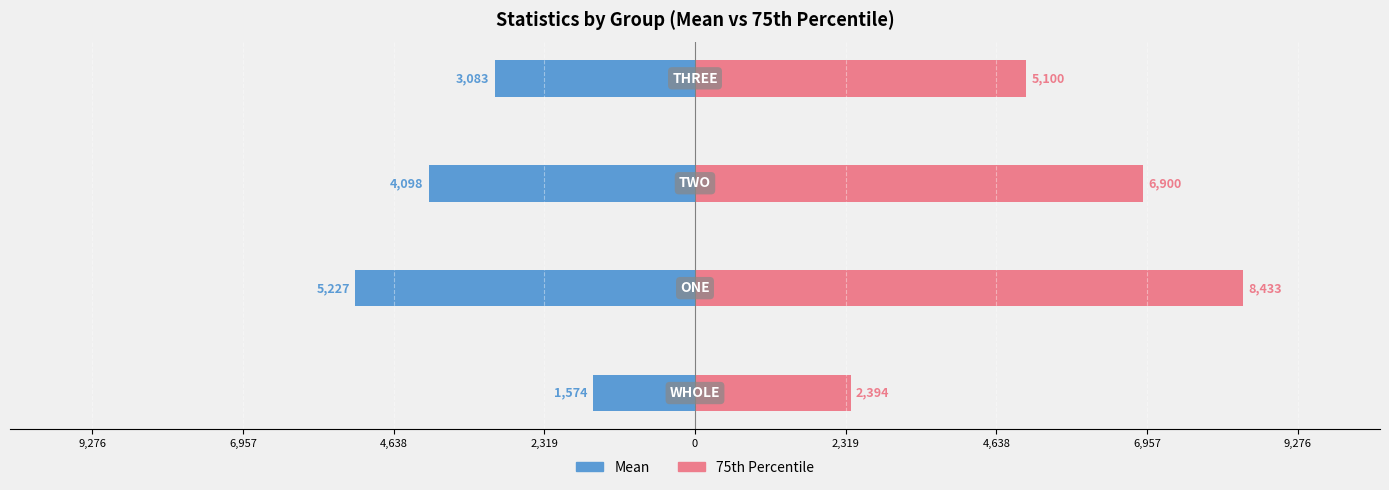

What is the difference between the maximum and minimum values in the Mean series?

3653.2